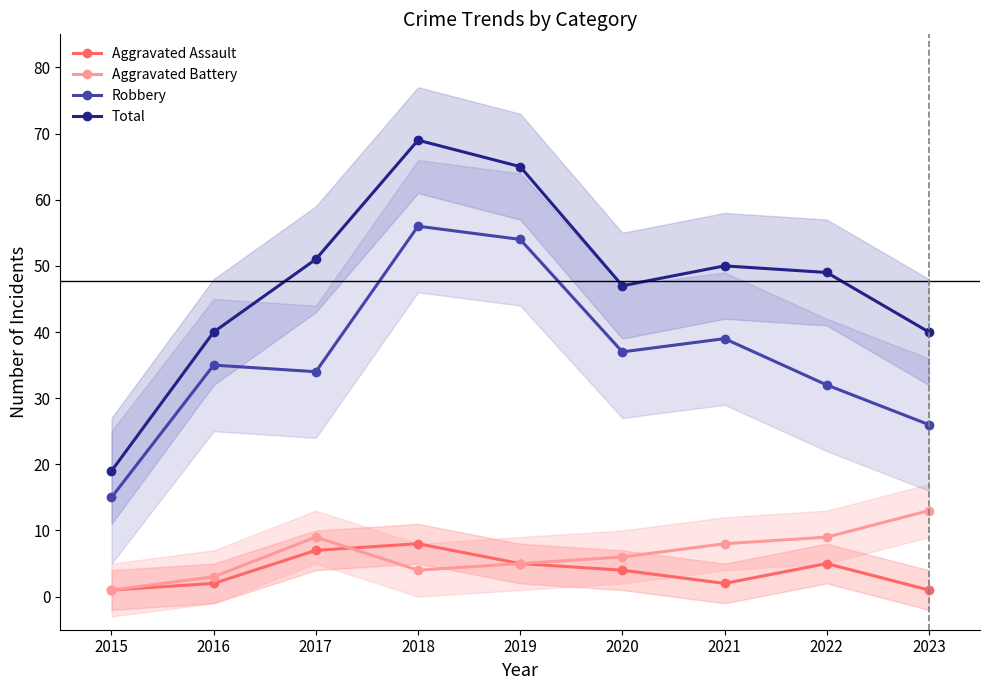

Reading left to right, list all the values displayed in this chart.

Aggravated Assault: 1	2	7	8	5	4	2	5	1
Aggravated Battery: 1	3	9	4	5	6	8	9	13
Robbery: 15	35	34	56	54	37	39	32	26
Total: 19	40	51	69	65	47	50	49	40